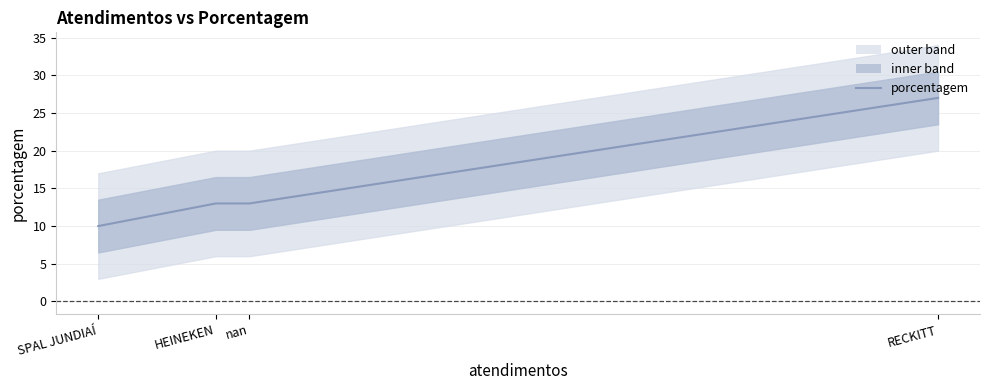

True or false: the data shows 27 at RECKITT.

True